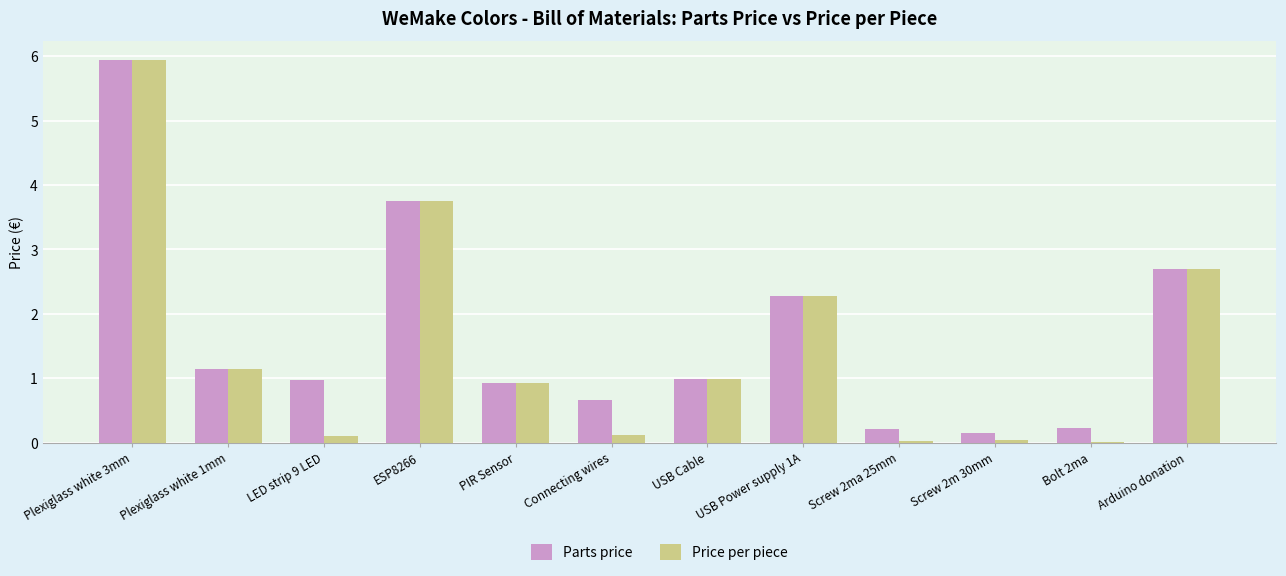

What is the sum of the Price per piece values at USB Power supply 1A and ESP8266?

6.0